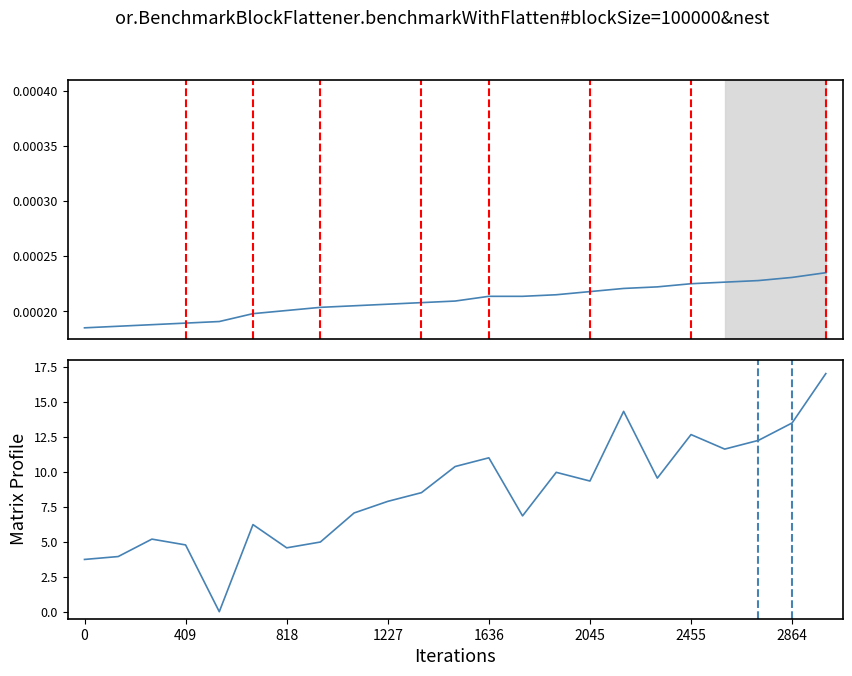

At which category is the sum across all series the highest?

22